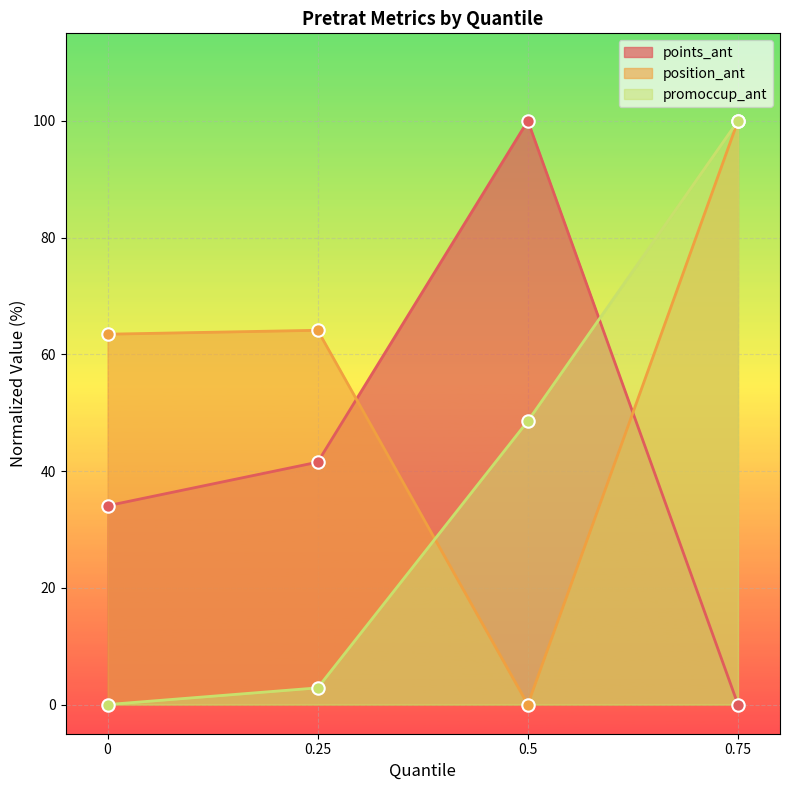

At which category is the sum across all series the highest?

0.75